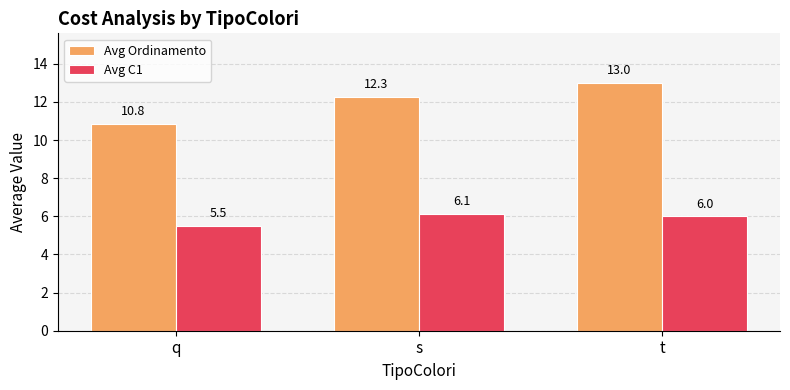

What is the label of the 3rd bar from the left?

t